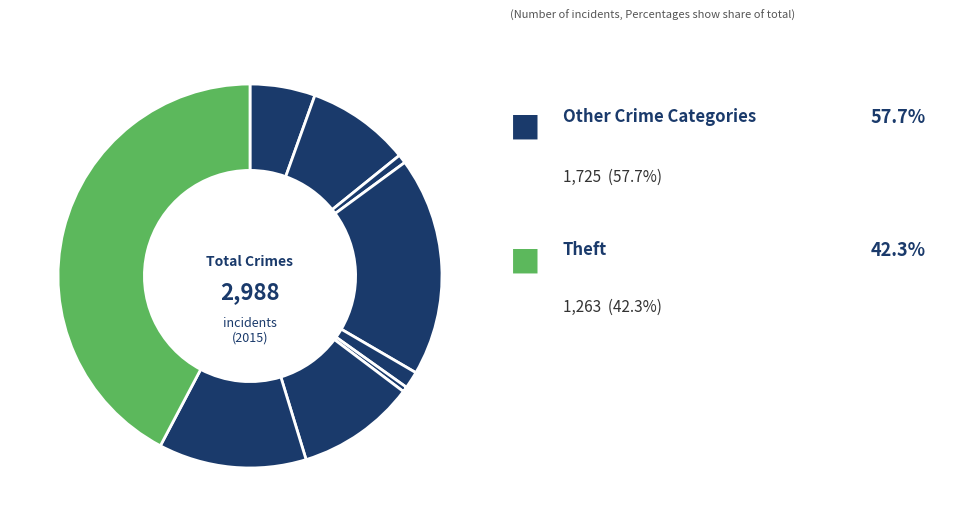

How many slices are in this pie chart?

9